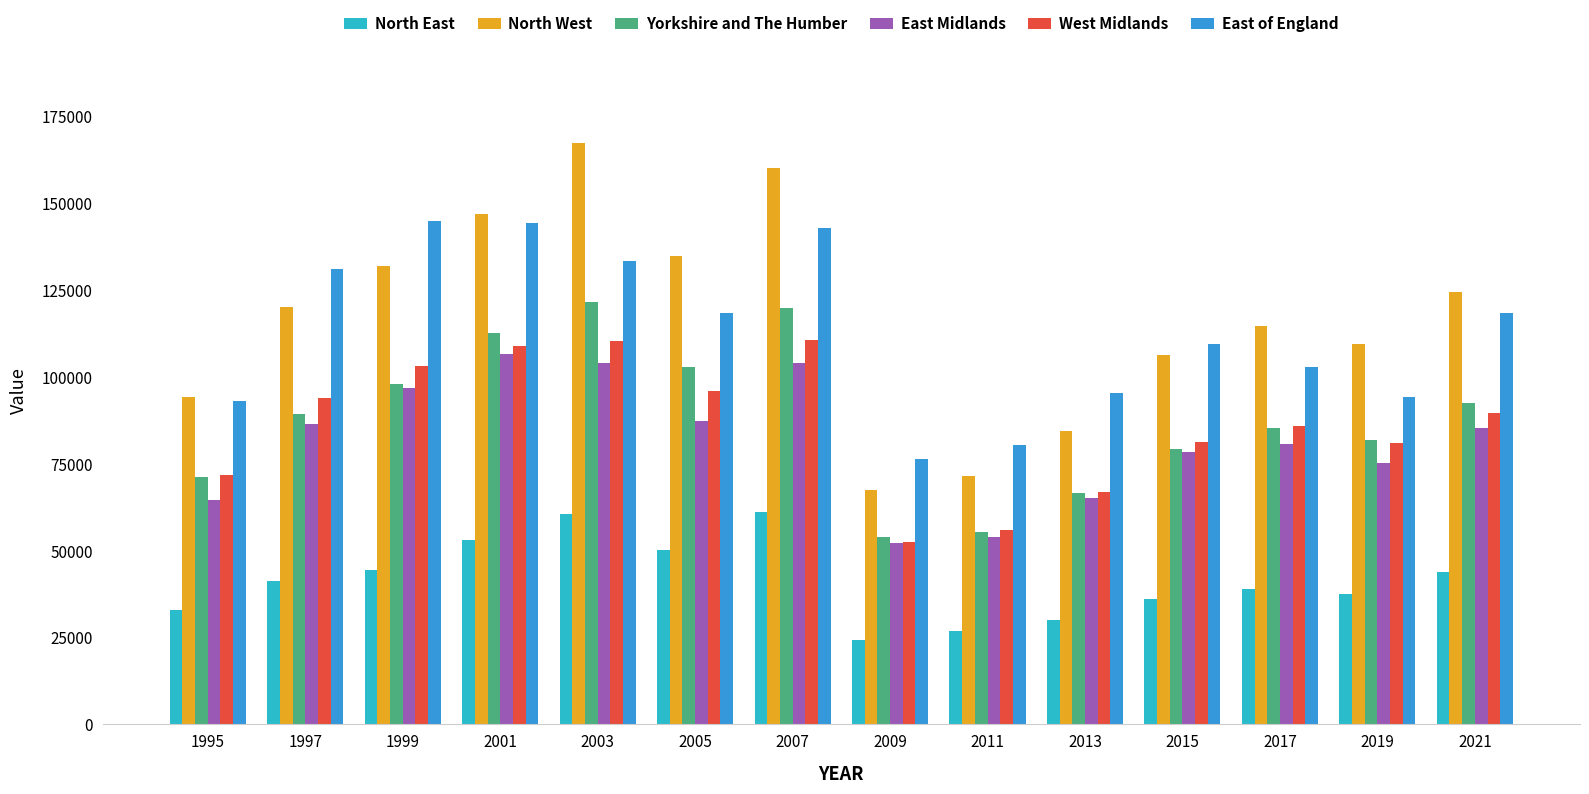

The value of East Midlands at 2003 is 103986. True or false?

True